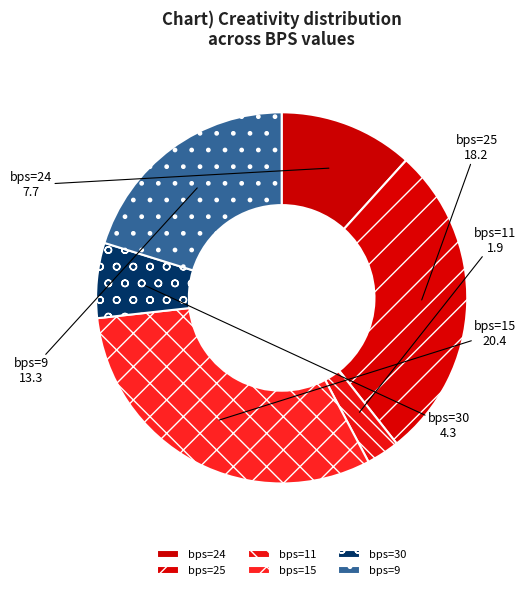

How many segments does this pie chart have?

6